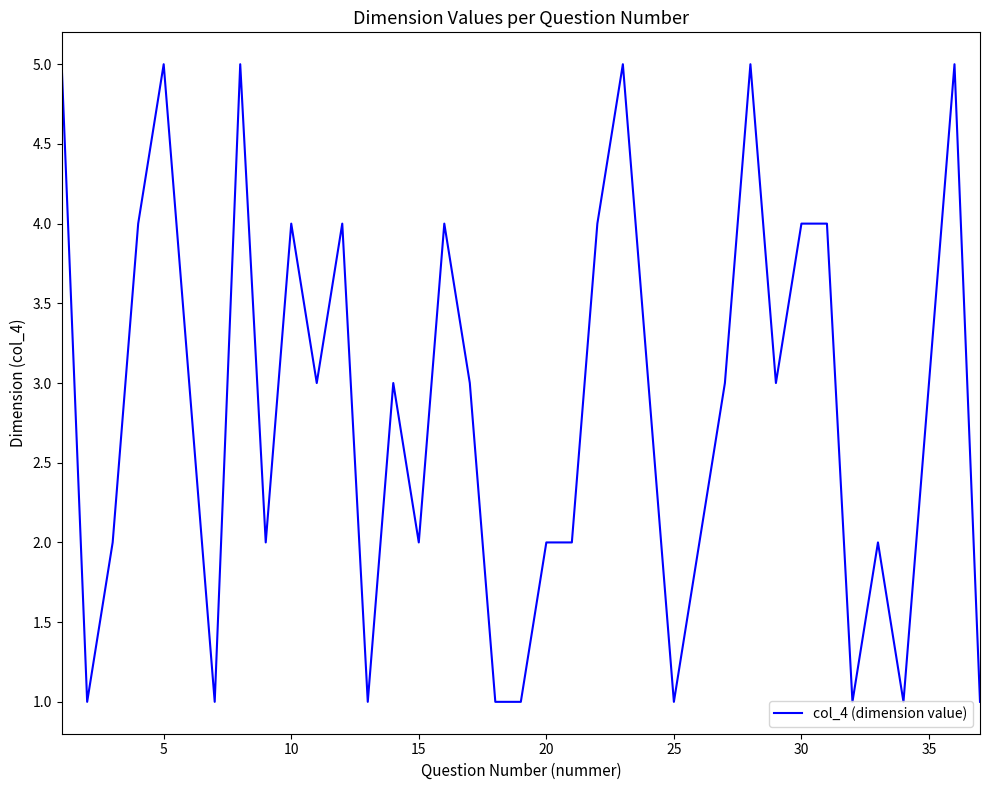

Is this an area chart (filled region under the line)?

No